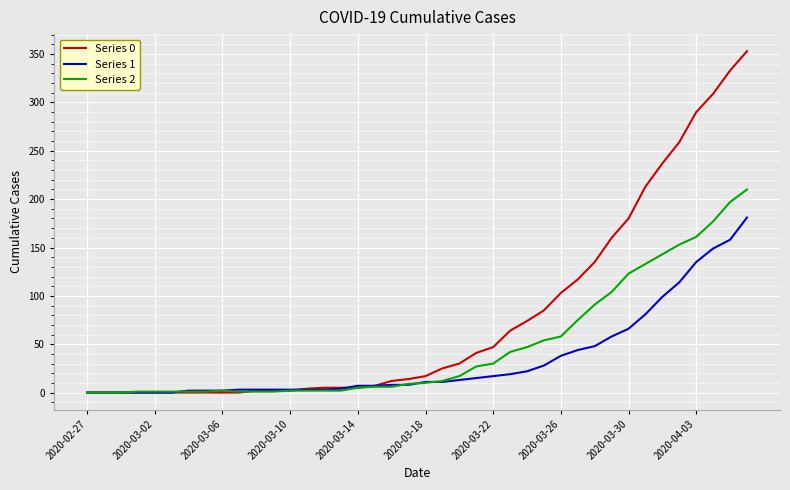

How many lines are shown in the chart?

3